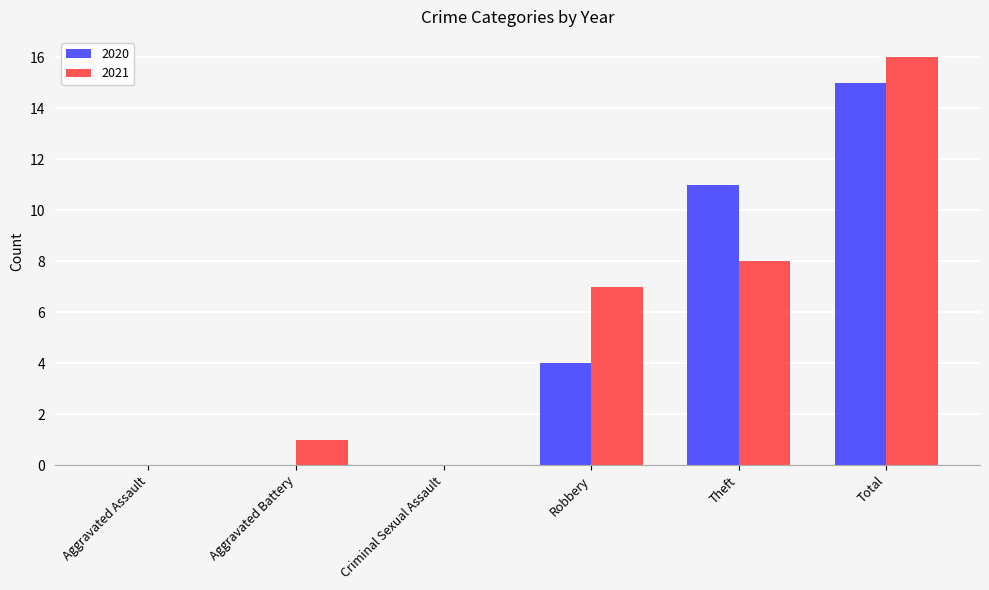

What is the difference between the 2020 values at Robbery and Aggravated Assault?

4